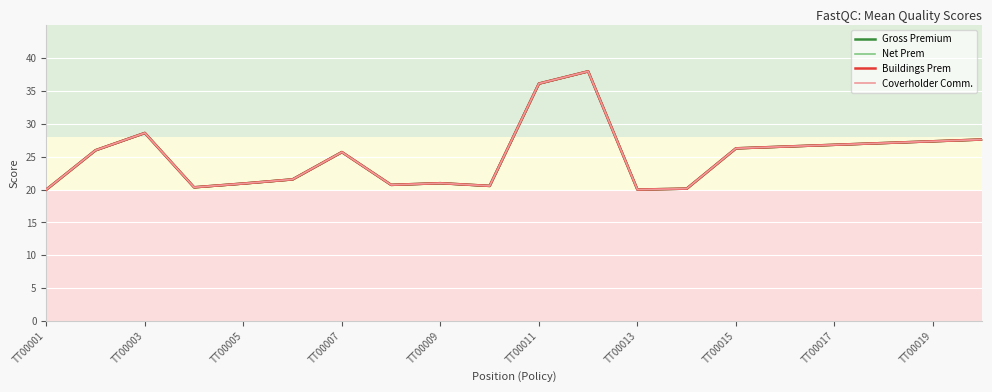

What is the minimum value for Buildings Prem?

20.0